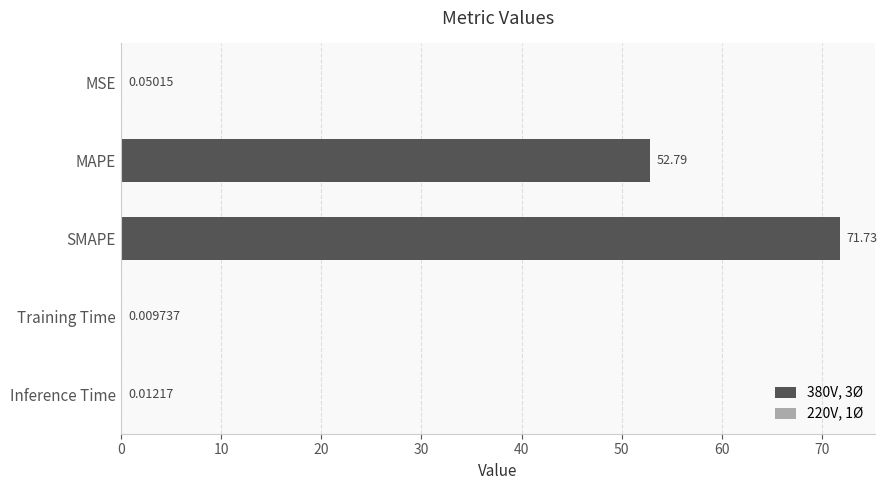

What is the change in value from MSE to MAPE?

+52.7